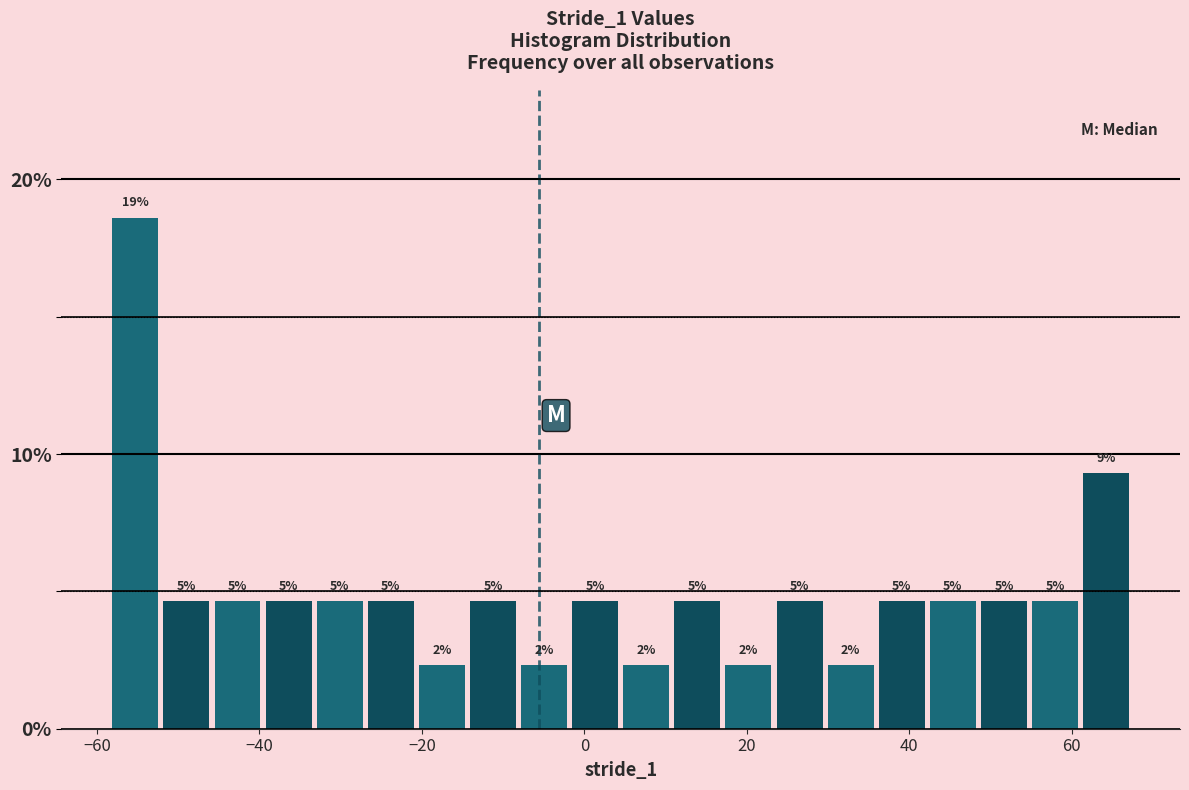

Around what value on the x-axis is the tallest bar? Give the approximate position of its centre, as read against the axis.

-56